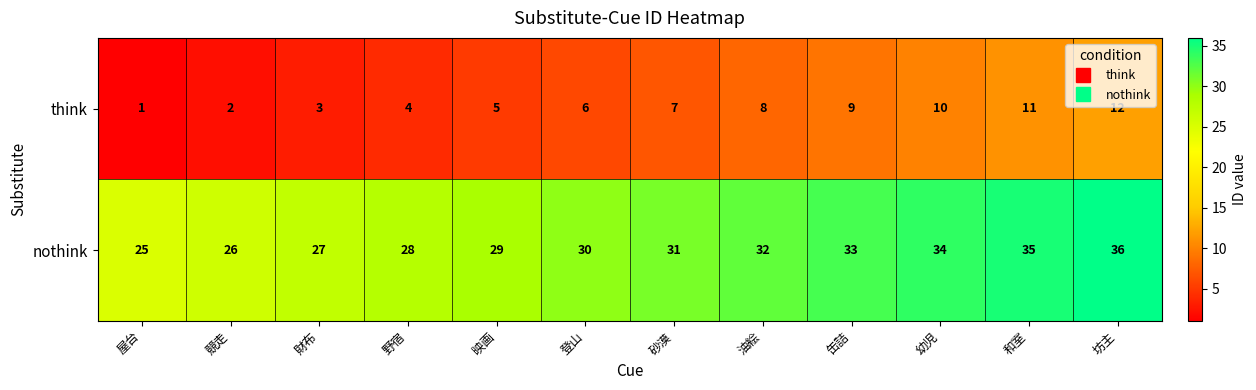

Which series has the largest total across all categories?

nothink